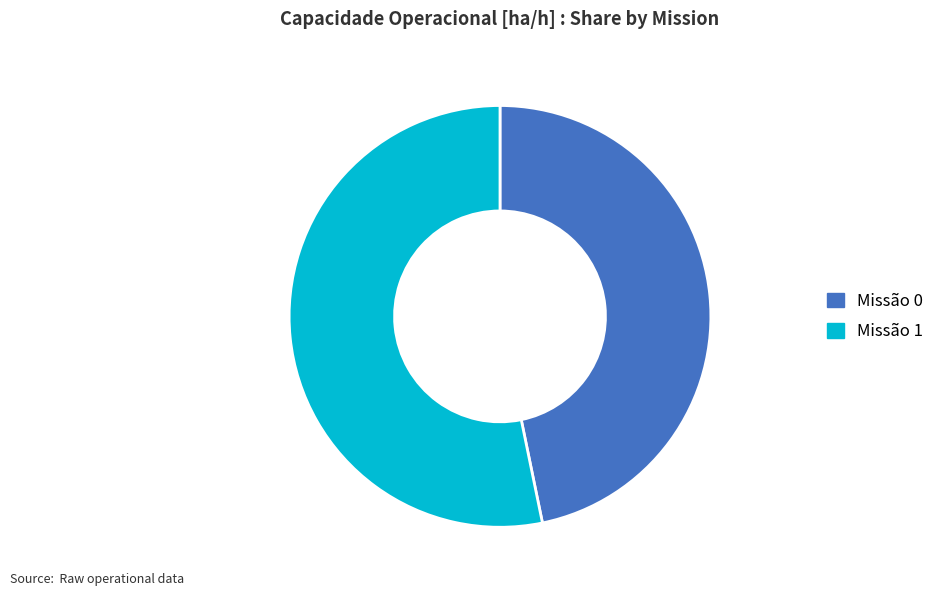

Between Missão 1 and Missão 0, which is larger?

Missão 1